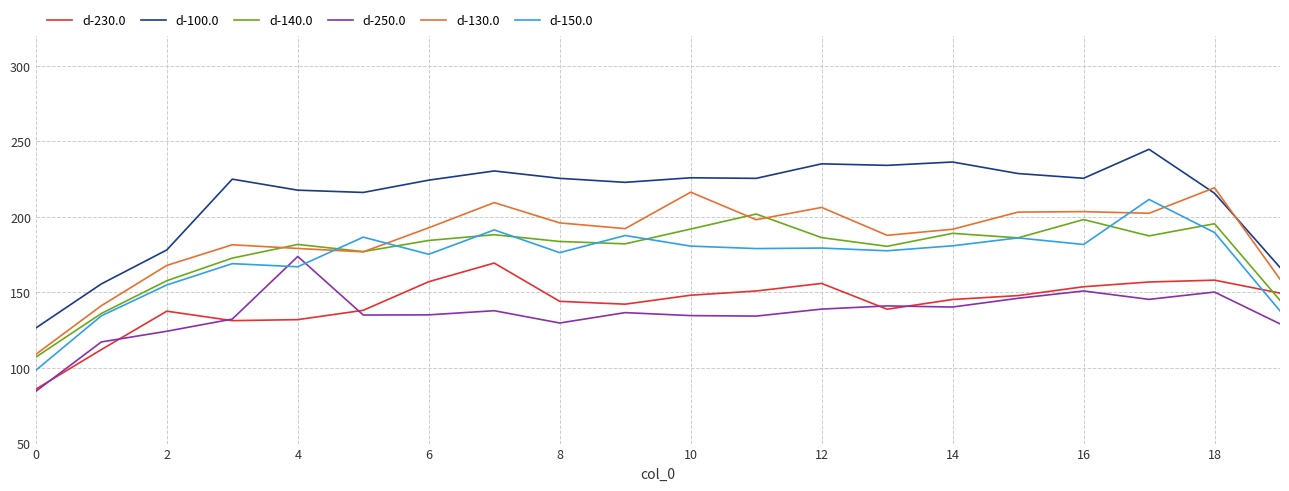

What are all the series names shown in the legend?

d-230.0, d-100.0, d-140.0, d-250.0, d-130.0, d-150.0